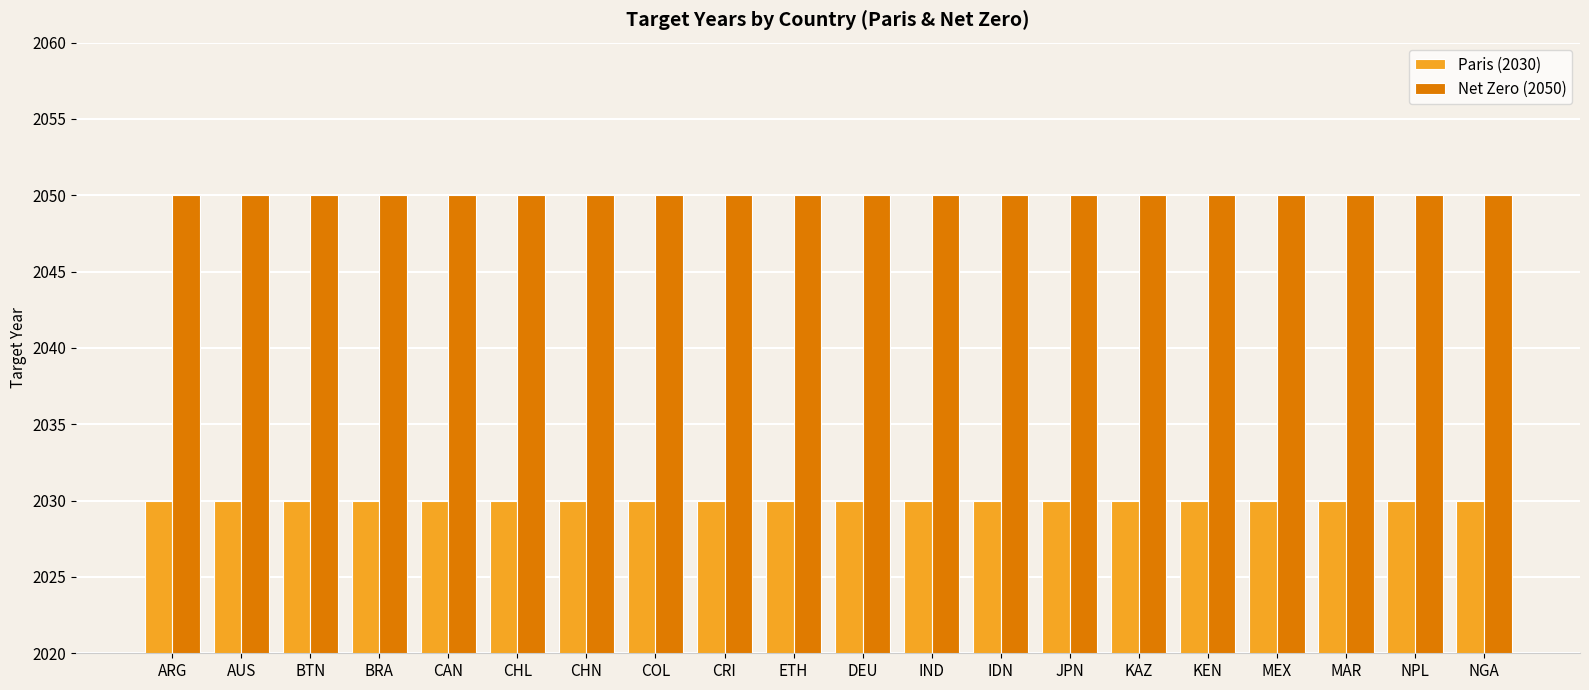

What value does the Paris (2030) series have at JPN?

2030